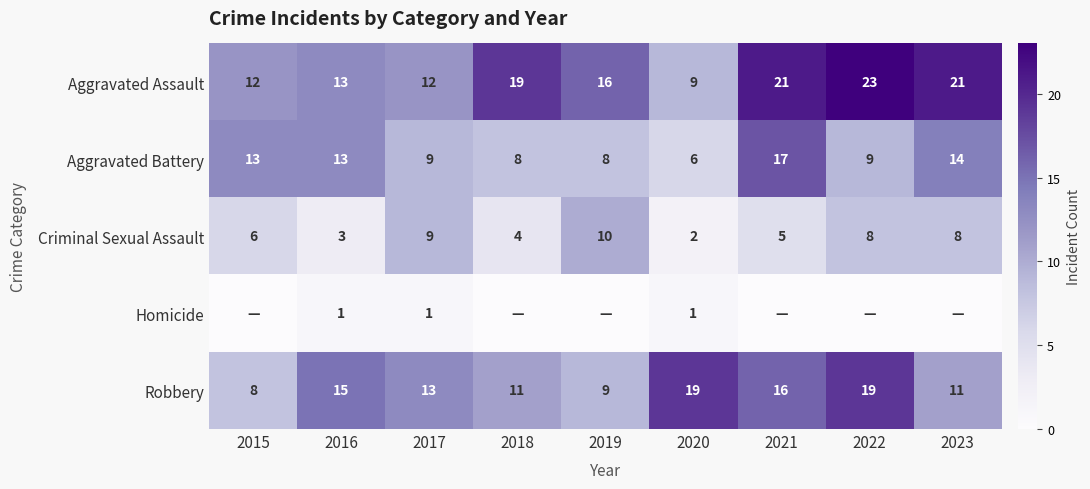

At which label does Aggravated Assault first exceed 16?

2018